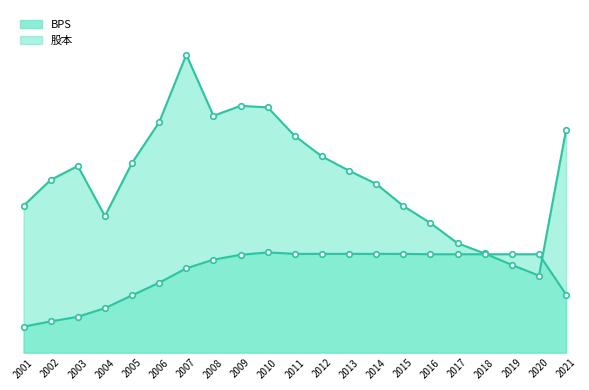

Reading right to left, transcribe all the data shown in this chart.

BPS: 2021=17.0	2020=5.9	2019=6.7	2018=7.6	2017=8.3	2016=9.9	2015=11.2	2014=12.9	2013=13.9	2012=15.0	2011=16.5	2010=18.7	2009=18.8	2008=18.1	2007=22.7	2006=17.6	2005=14.5	2004=10.4	2003=14.2	2002=13.2	2001=11.2
股本: 2021=4.4	2020=7.5	2019=7.5	2018=7.5	2017=7.5	2016=7.5	2015=7.5	2014=7.5	2013=7.5	2012=7.5	2011=7.5	2010=7.6	2009=7.5	2008=7.1	2007=6.4	2006=5.3	2005=4.4	2004=3.4	2003=2.7	2002=2.4	2001=2.0